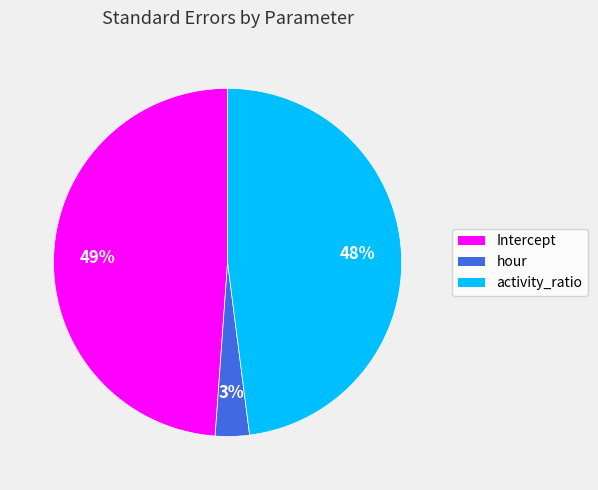

Which slice is the smallest?

hour